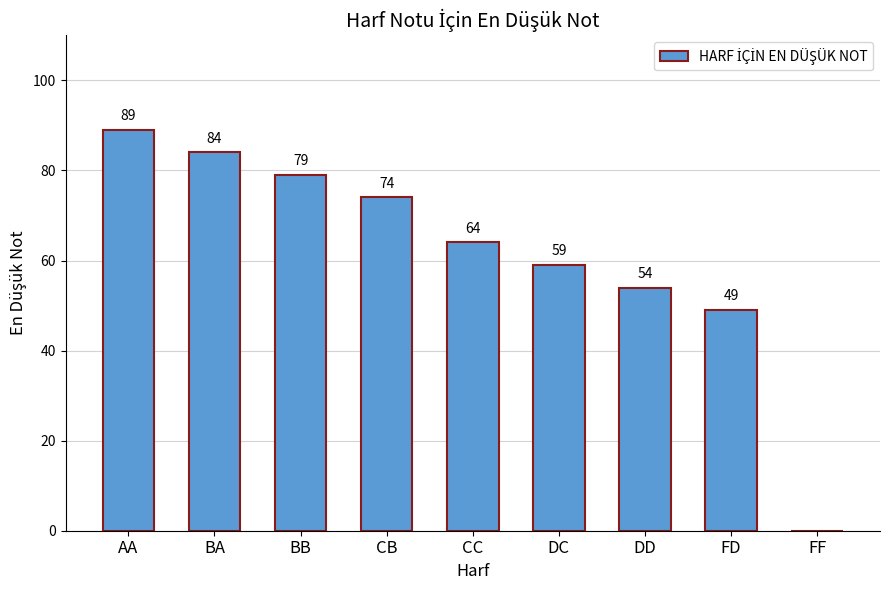

How many distinct data groups are displayed?

1